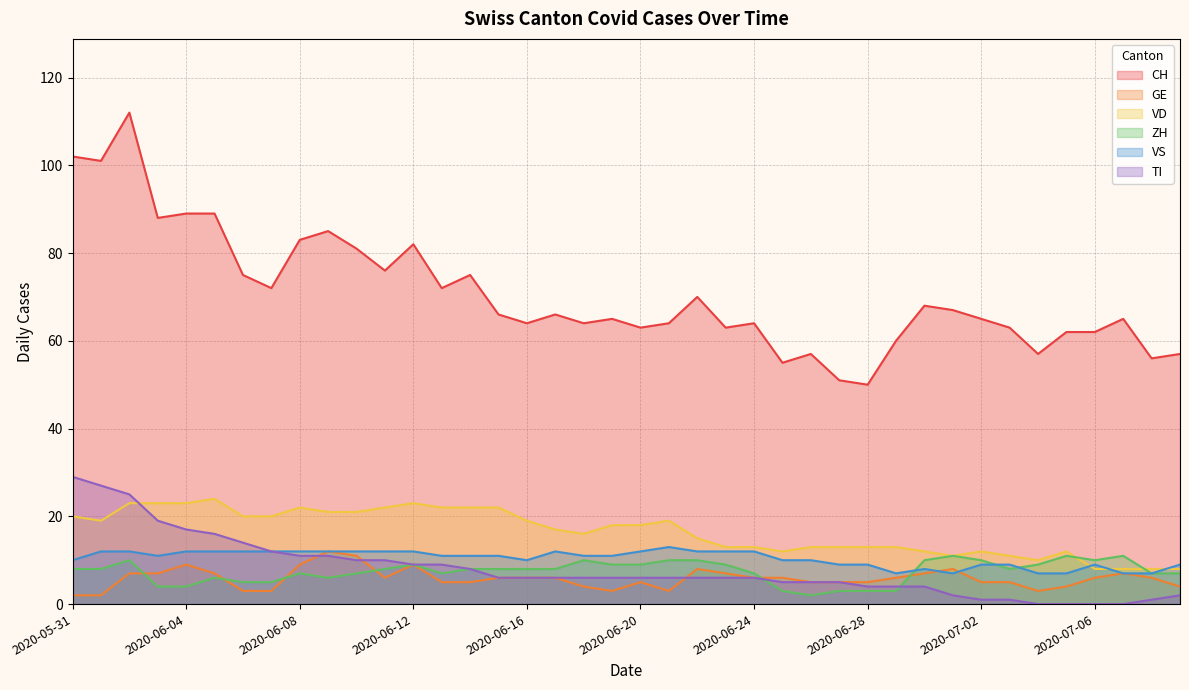

How many series are shown in this chart?

6